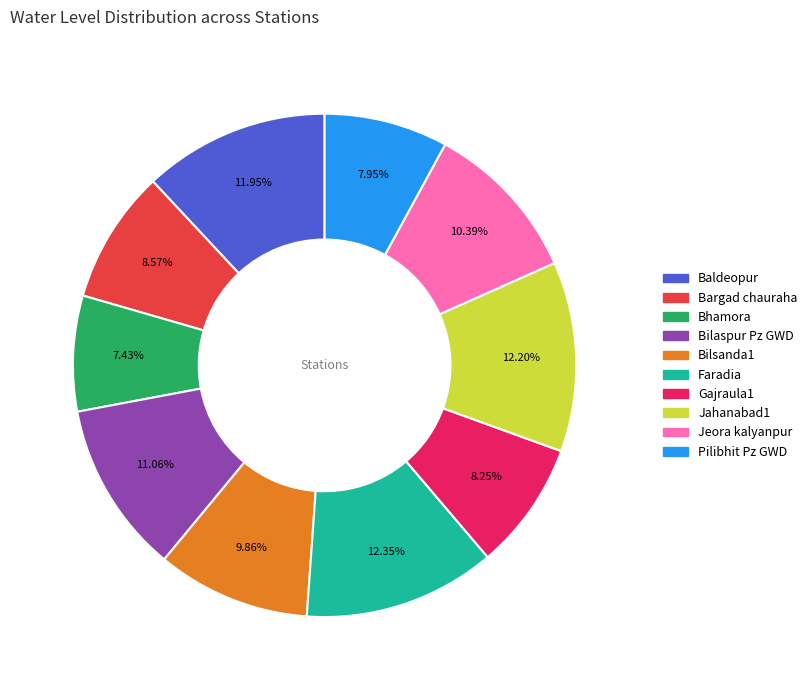

Combined, what portion of the pie is Faradia and Bhamora?

19.8%